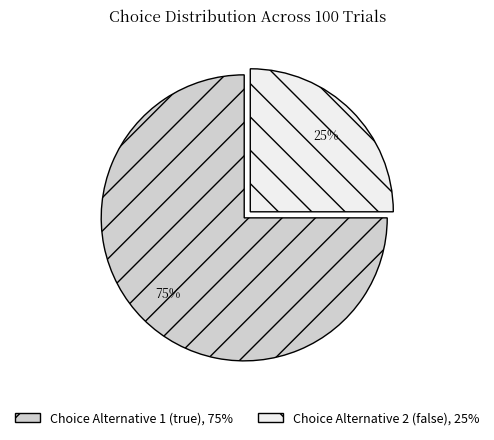

Count the number of slices in the pie.

2